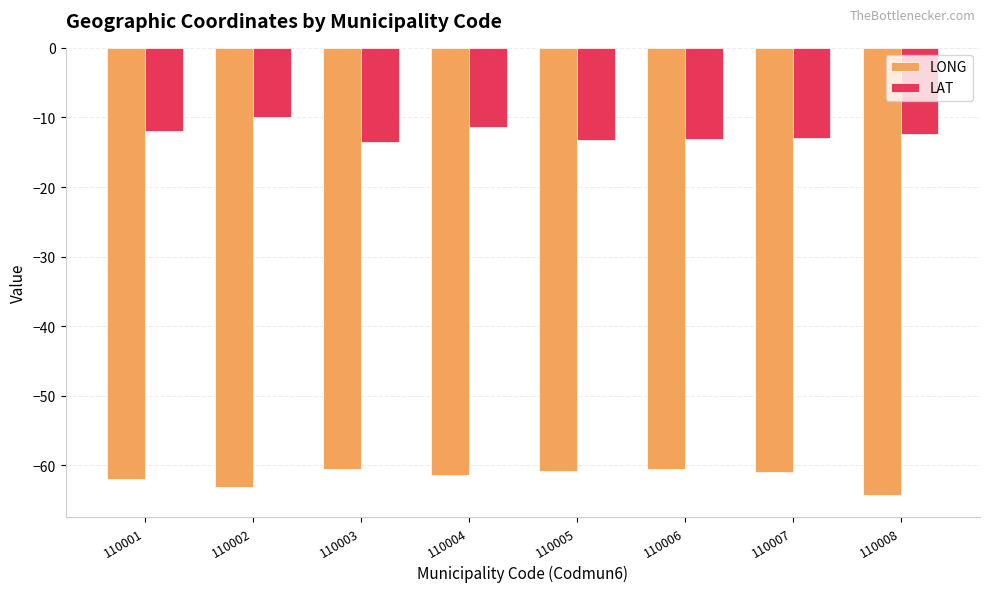

The LONG series shows -60.6 at 110006. True or false?

True